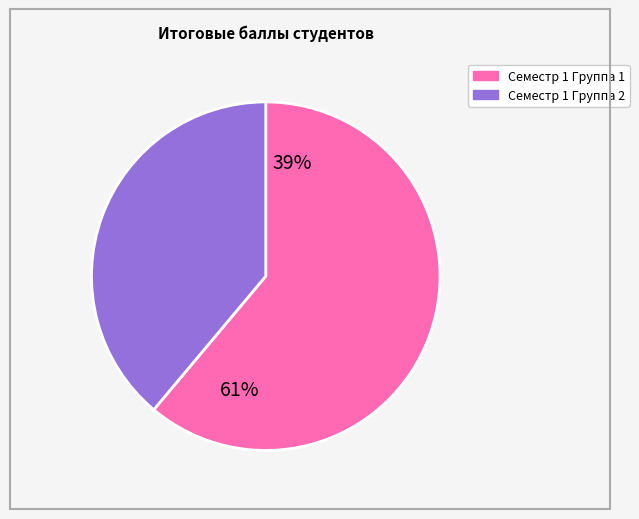

Is it true that Сивков Владислав is 15% of the pie?

False